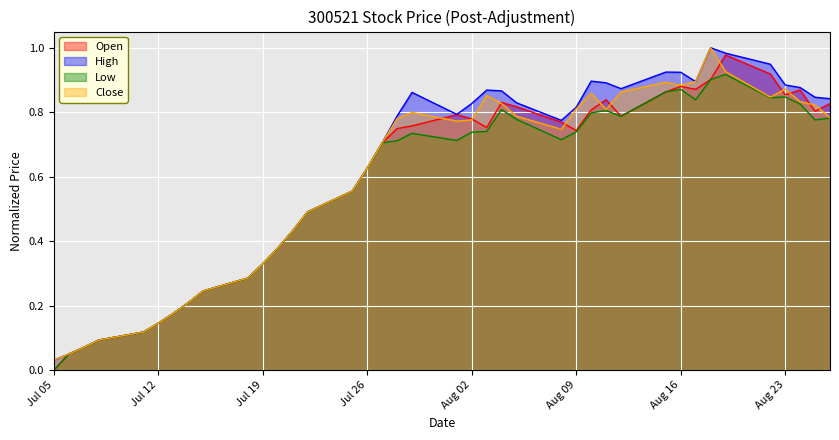

Between Jul 19 and Aug 23, which series saw the biggest shift?

High